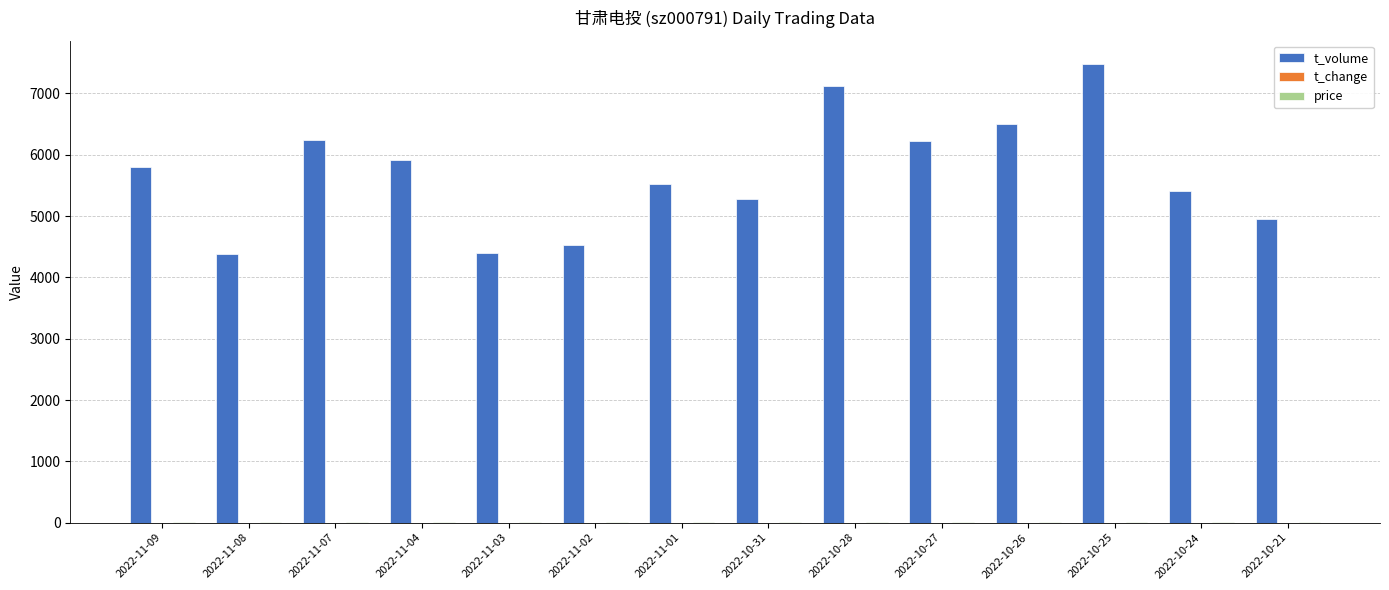

Which series changed the most between 2022-10-25 and 2022-10-21?

t_volume